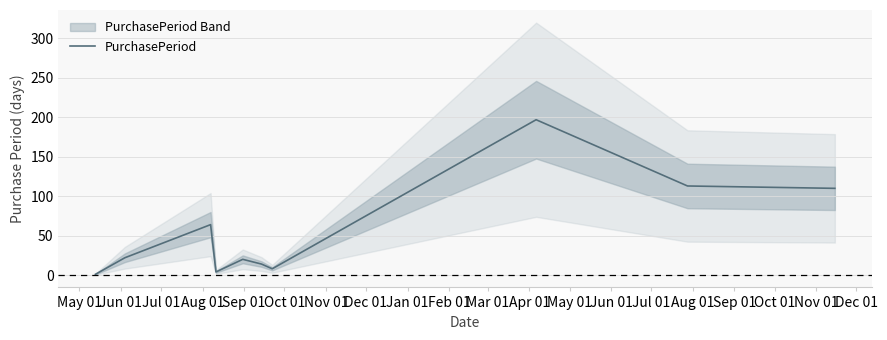

What is the difference between the maximum and second lowest values?

193